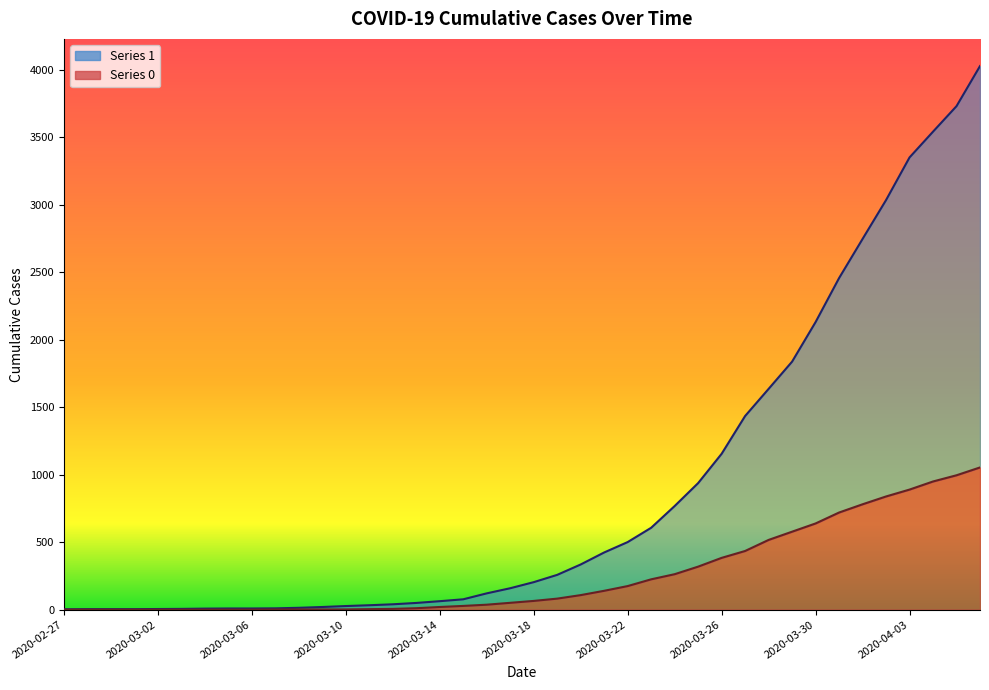

Which has a higher value, 2020-04-03 or 2020-02-29?

2020-04-03